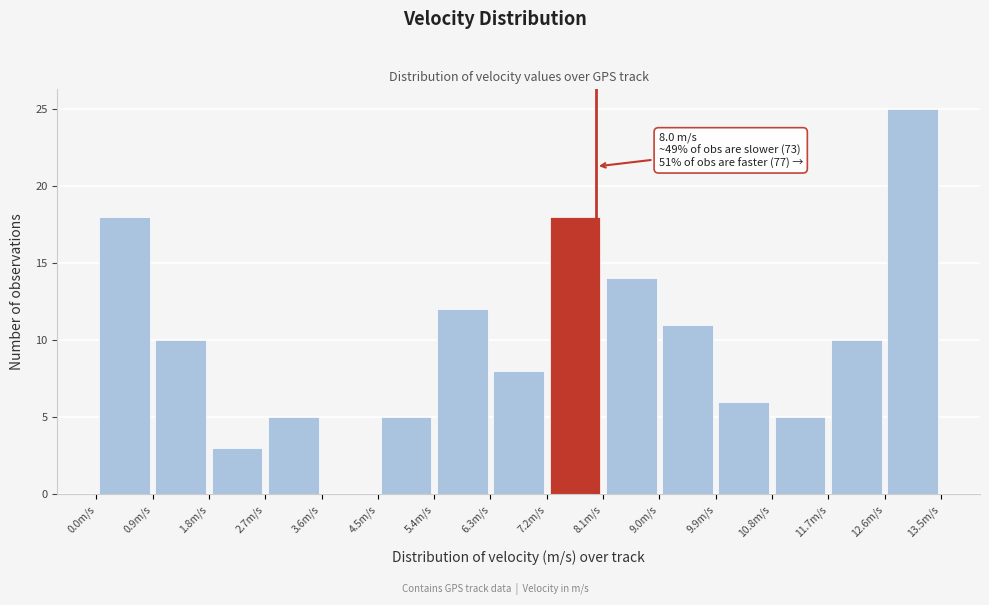

Which range on the x-axis has the tallest bar?

12.6 to 13.5